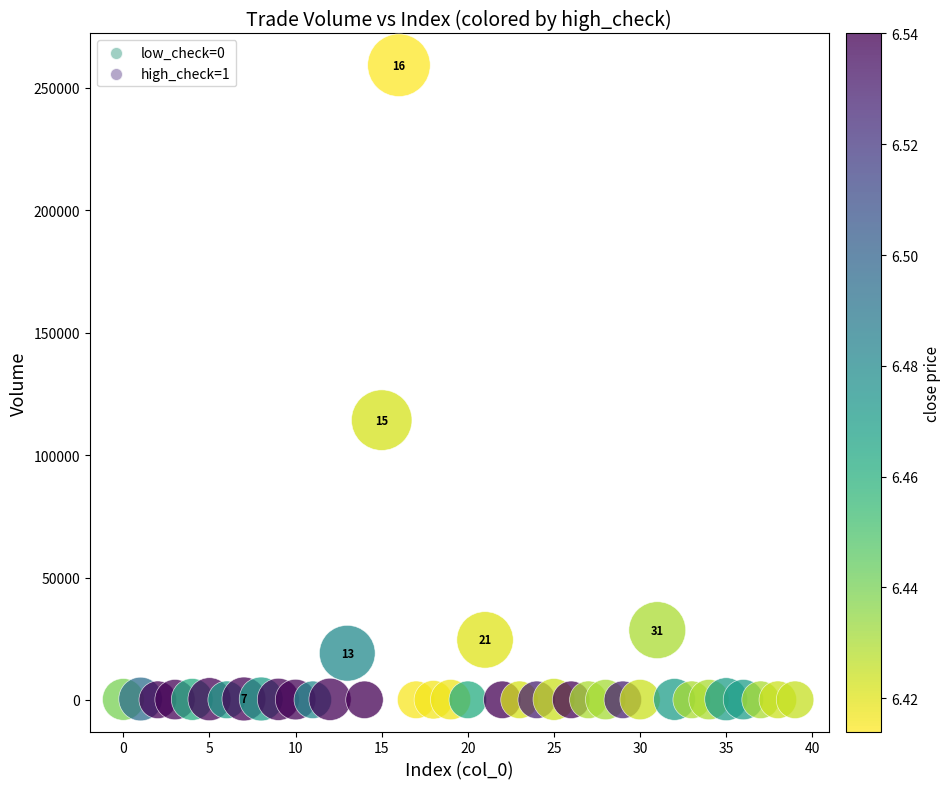

What Y value in the scatter plot is closest to 129654?

114286.2